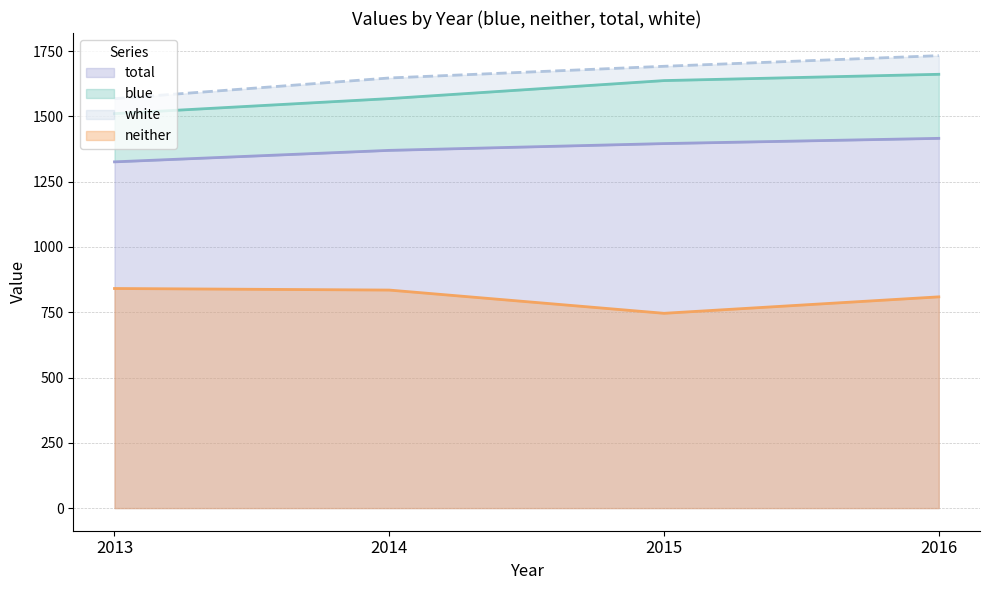

Does the chart display data point markers on the line(s)?

No